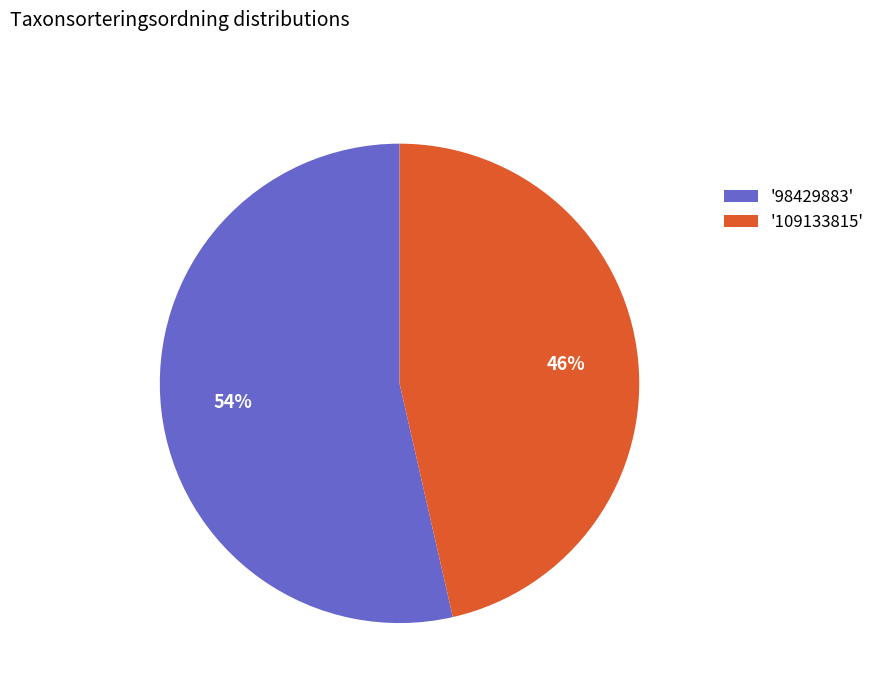

To the nearest percent, what is the combined percentage of '98429883' and '109133815'?

100%